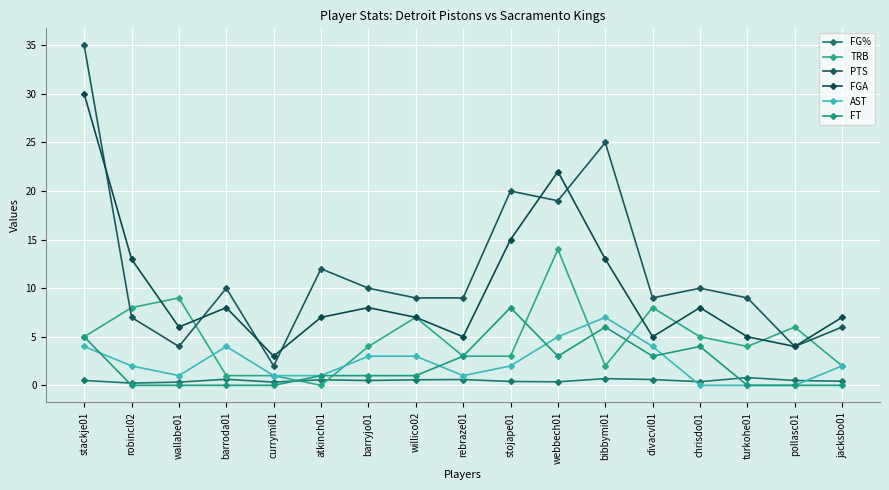

True or false: FG% and FGA intersect in this chart.

False